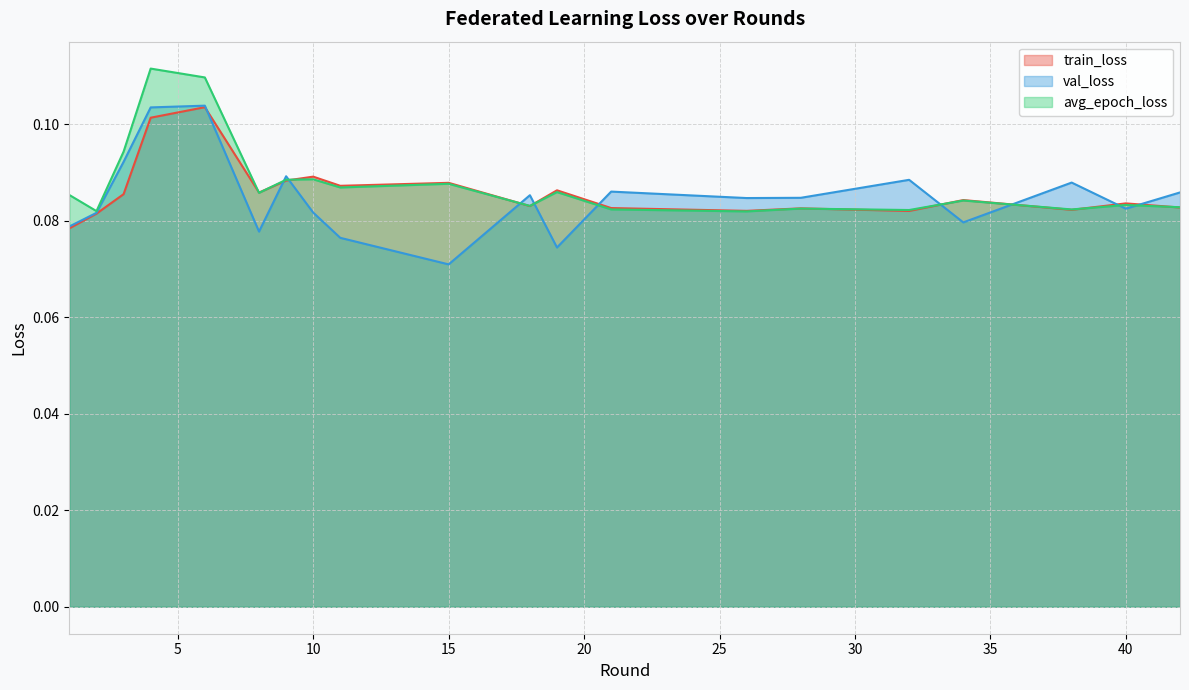

How many lines are shown in the chart?

3